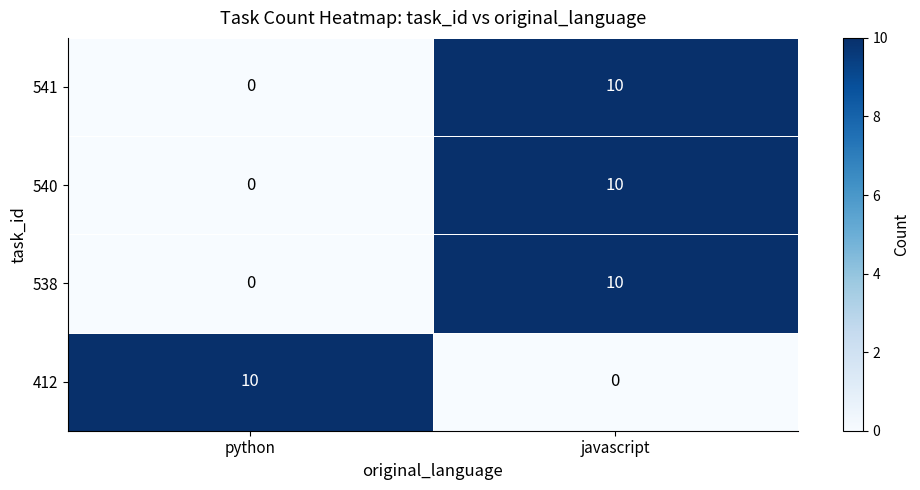

The 541 series shows 16 at javascript. True or false?

False